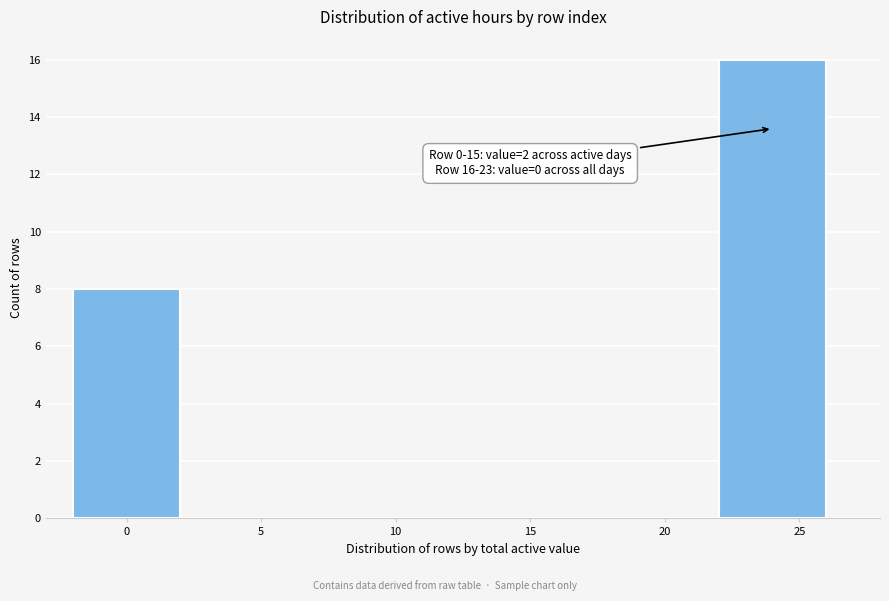

Over which range of the x-axis is the bar tallest?

22 to 26